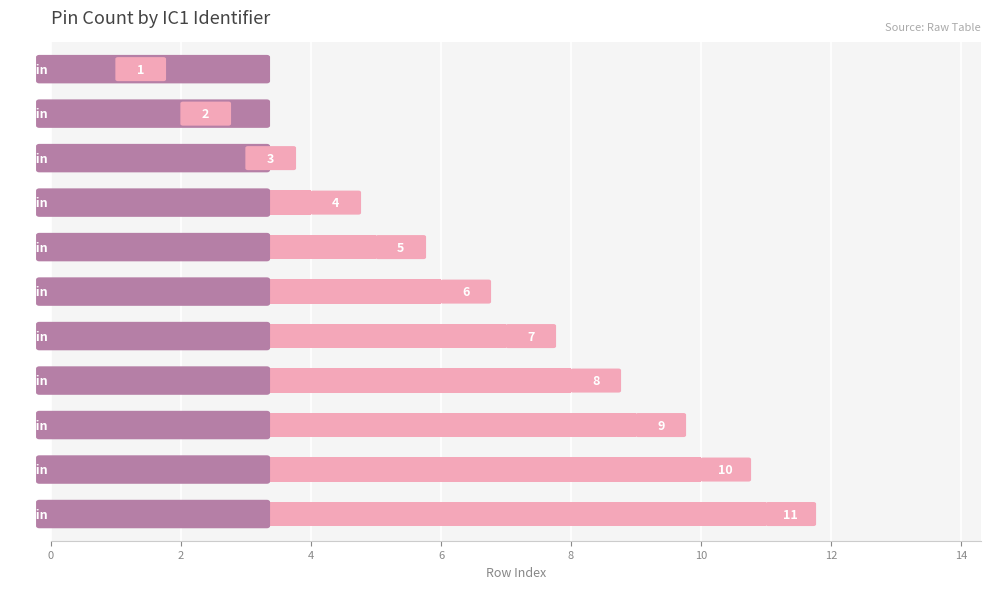

How many values are between 3 and 9?

7